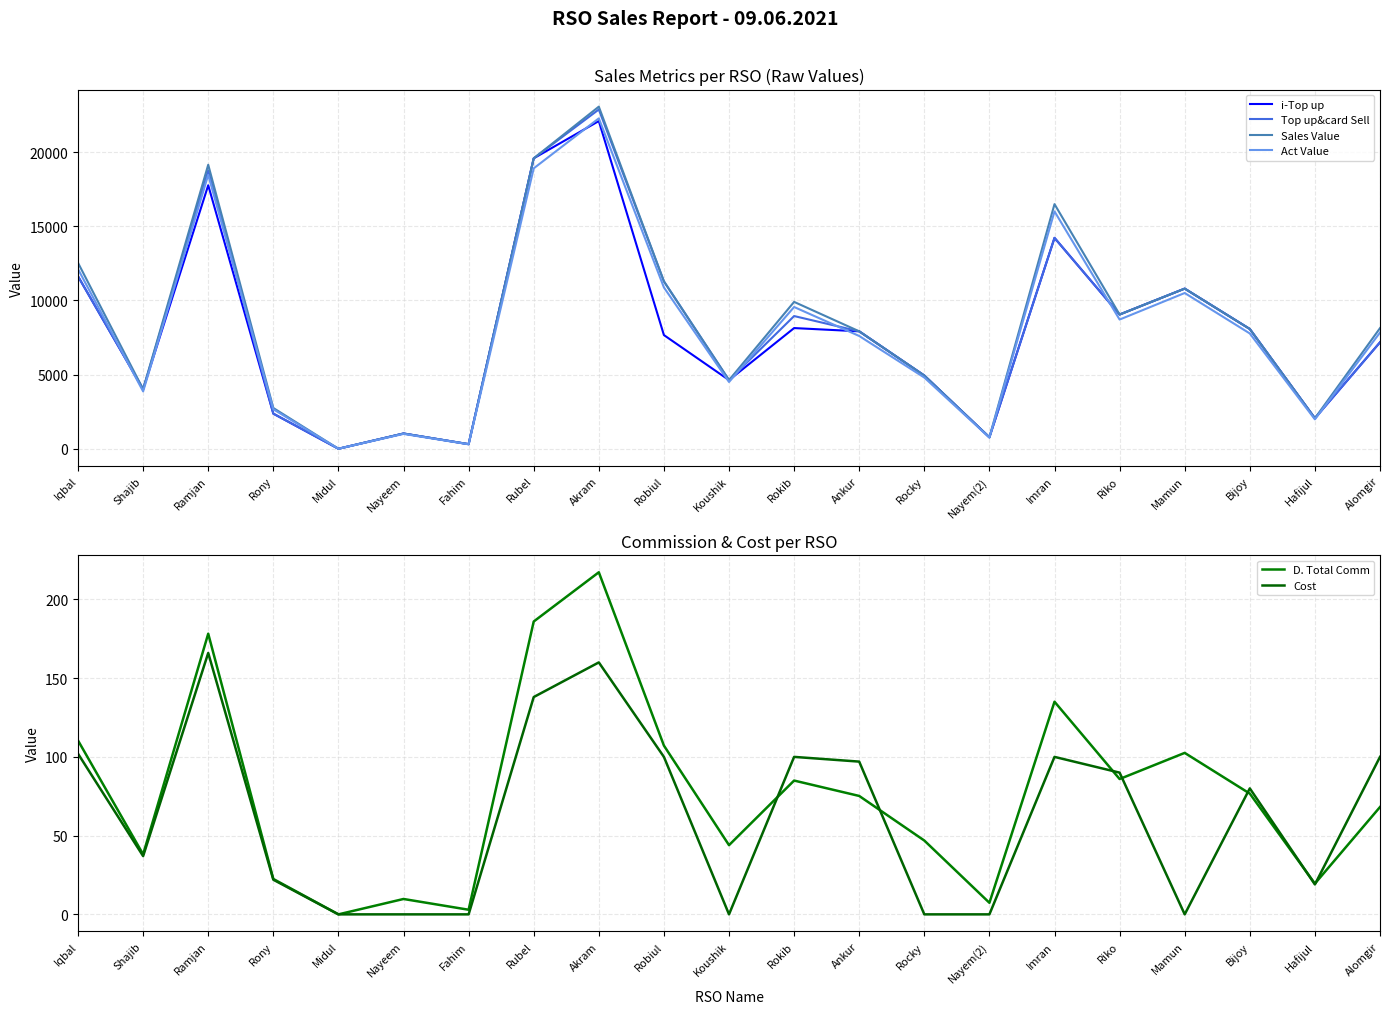

What is the total value across all series at Robiul?

41304.9